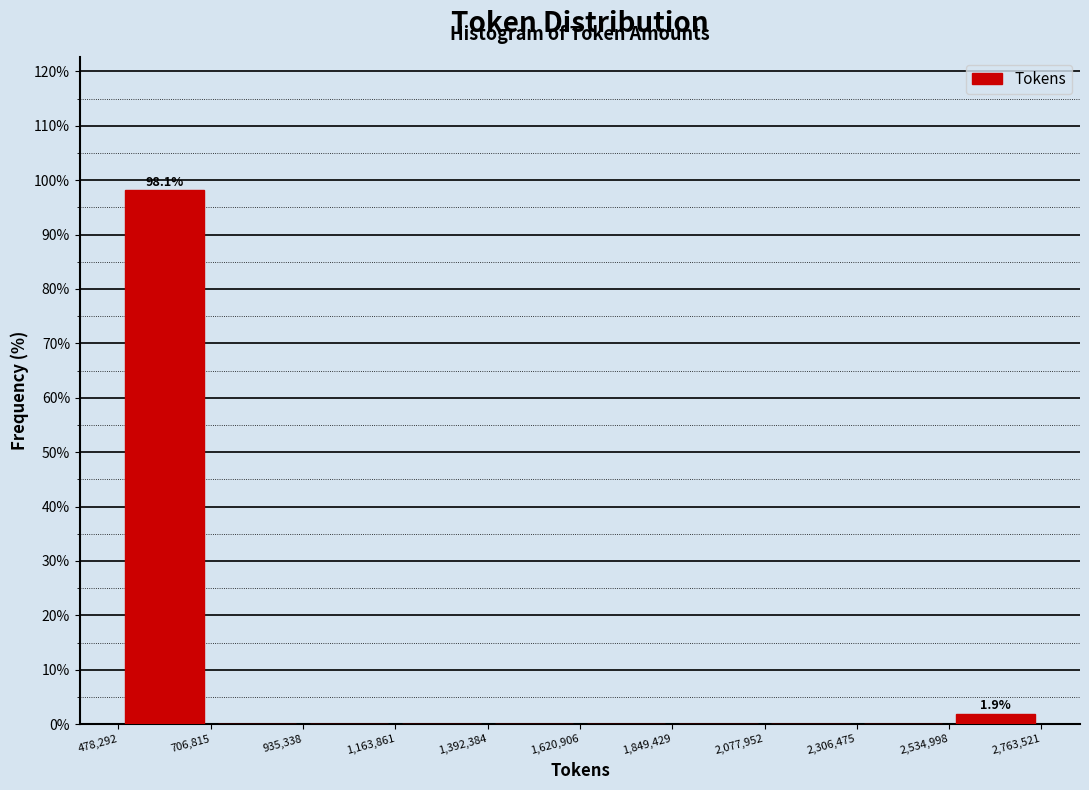

Over which range of the x-axis is the bar tallest?

478,292 to 706,815